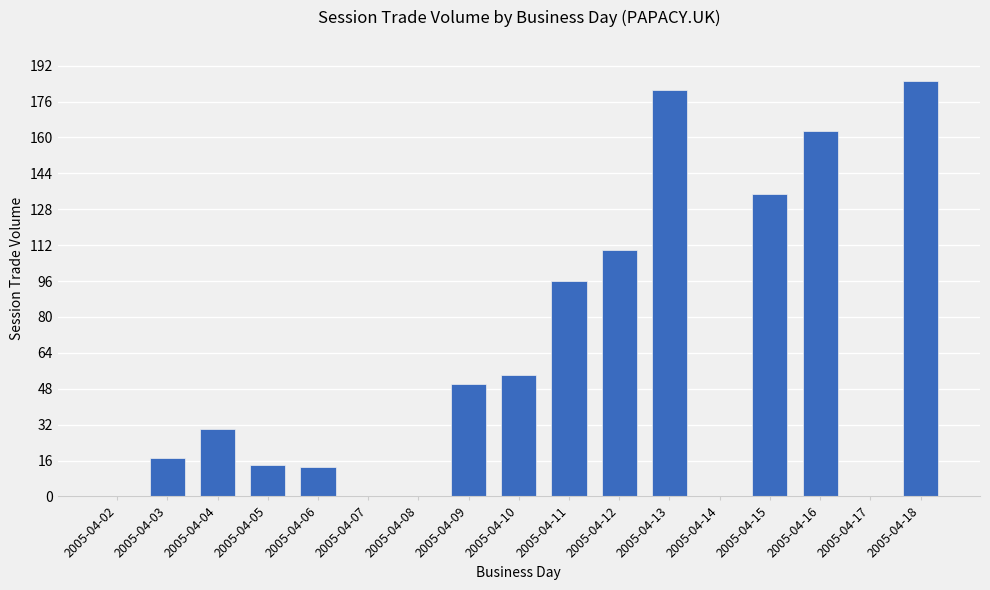

Is it true that the value at 2005-04-09 is 84?

False